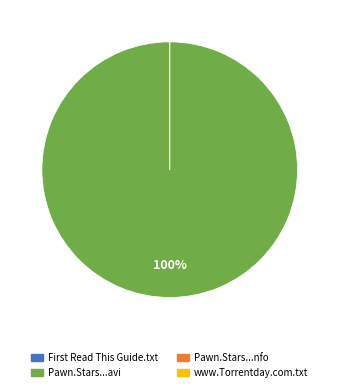

To the nearest percent, what is the average slice percentage?

25%